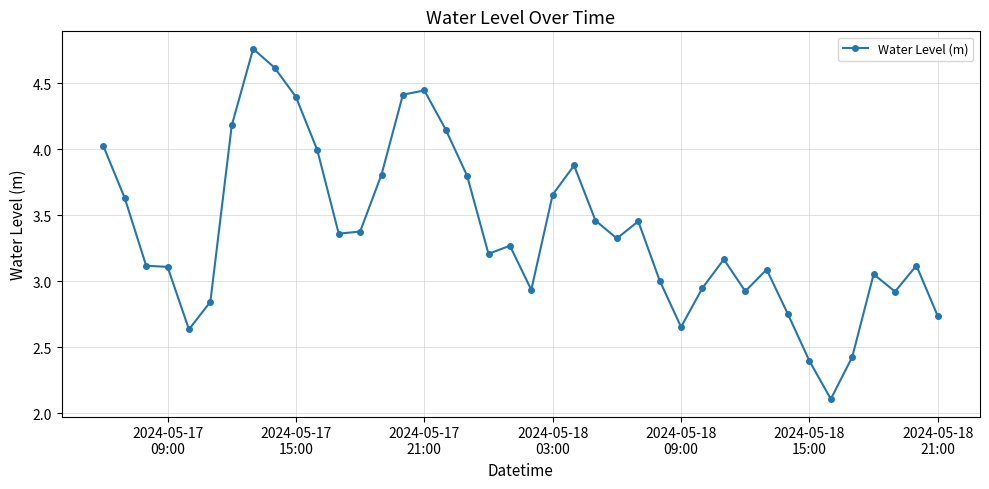

What is the minimum value shown in the chart?

2.1